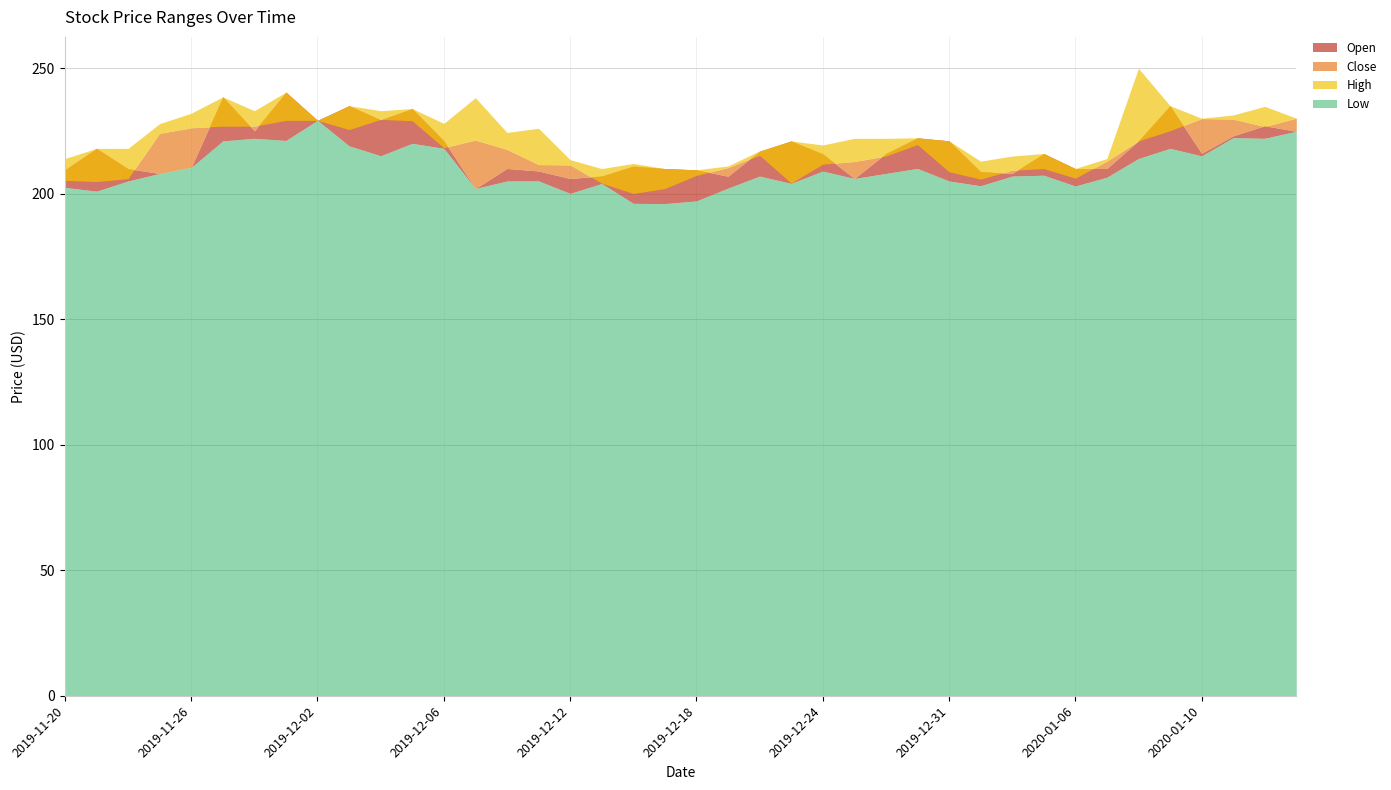

How many interior local valleys does the Close series have?

8